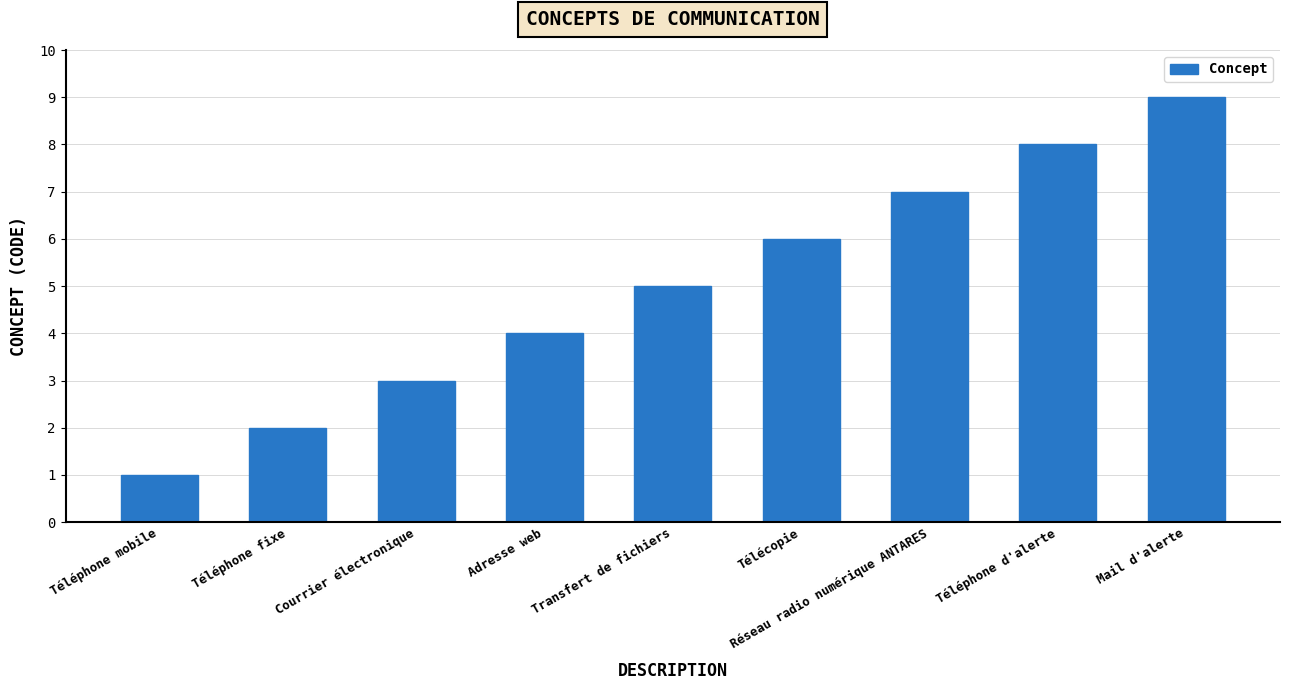

Reading left to right, what are all the values shown in this chart?

Téléphone mobile=1	Téléphone fixe=2	Courrier électronique=3	Adresse web=4	Transfert de fichiers=5	Télécopie=6	Réseau radio numérique ANTARES=7	Téléphone d'alerte=8	Mail d'alerte=9